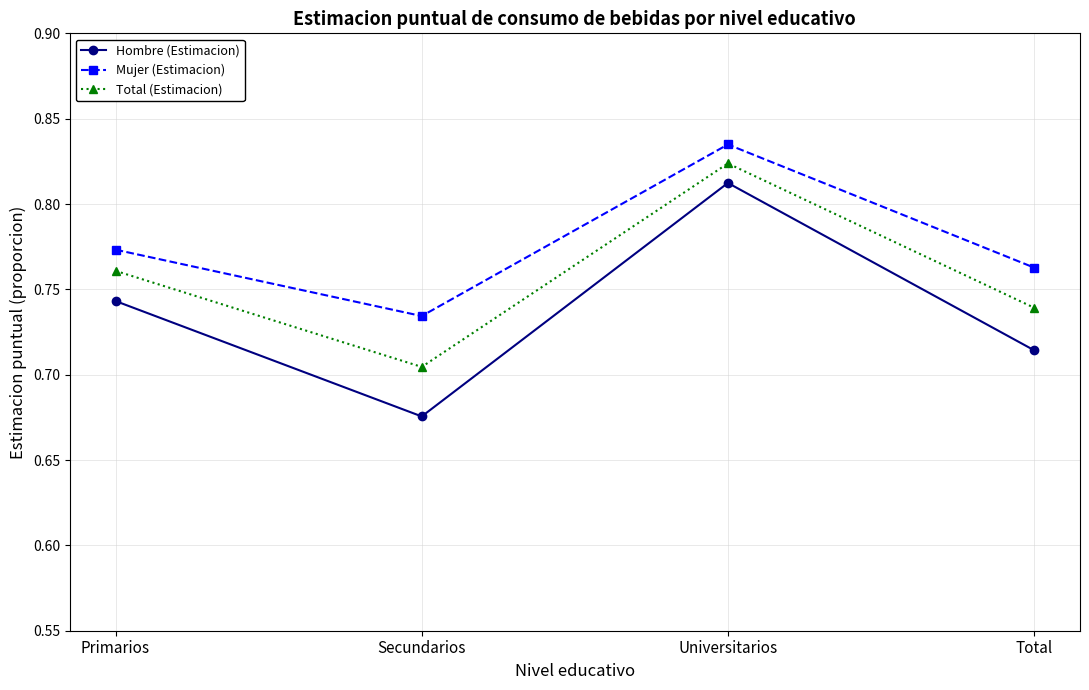

How many interior local valleys does the Total (Estimacion) series have?

1